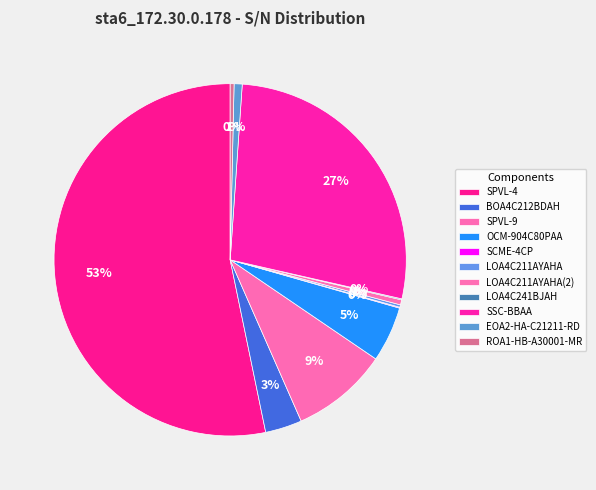

Which slice is the smallest?

SCME-4CP